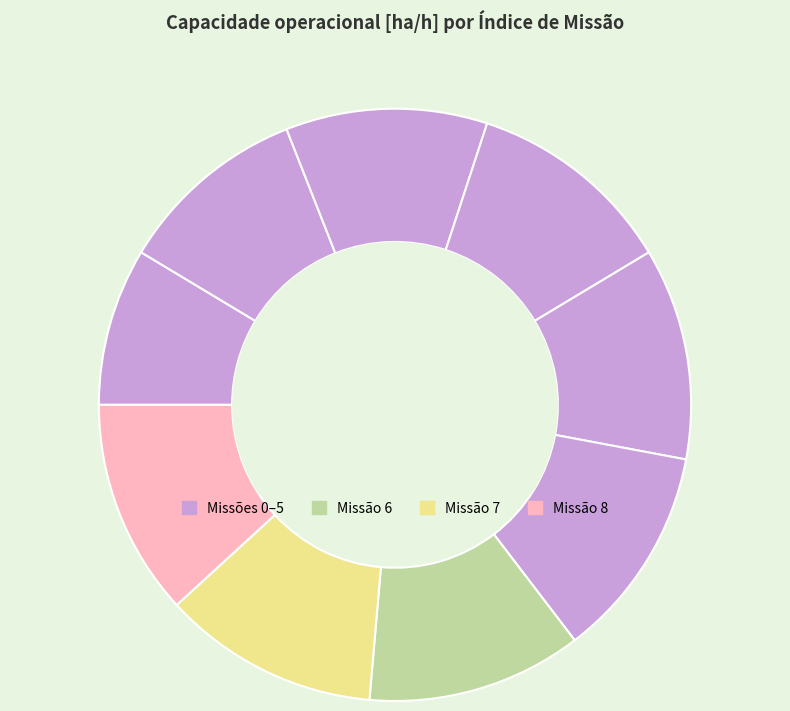

To the nearest percent, what is the average slice percentage?

11%